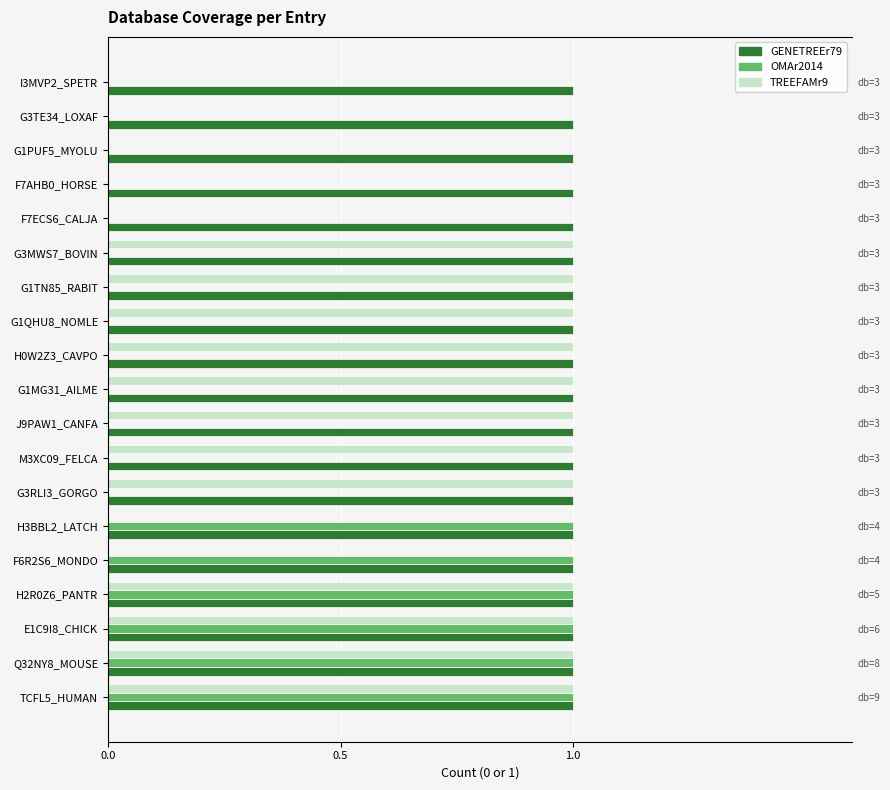

Which series has the widest spread of values?

OMAr2014